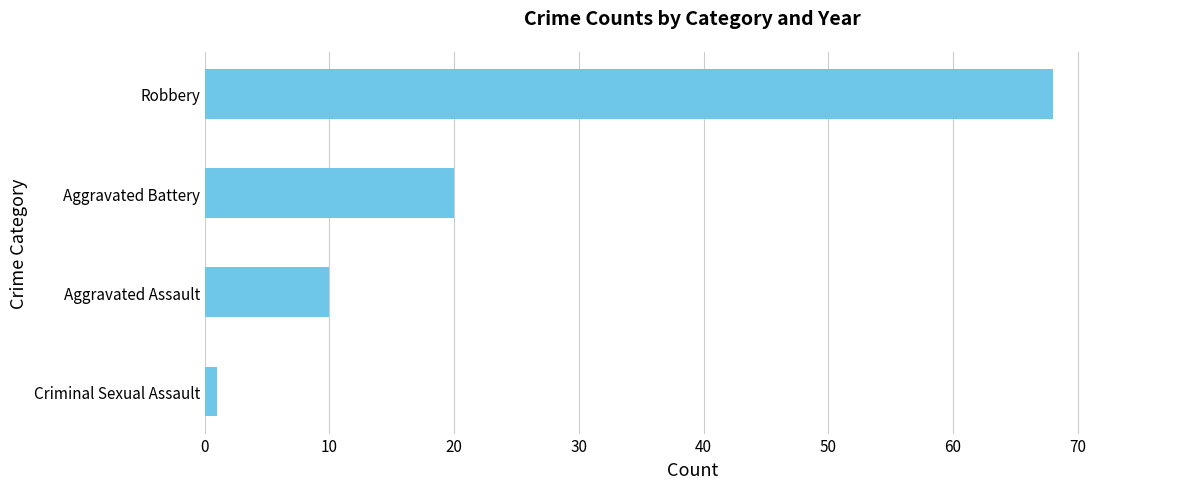

List the labels in order of value, largest first.

Robbery, Aggravated Battery, Aggravated Assault, Criminal Sexual Assault